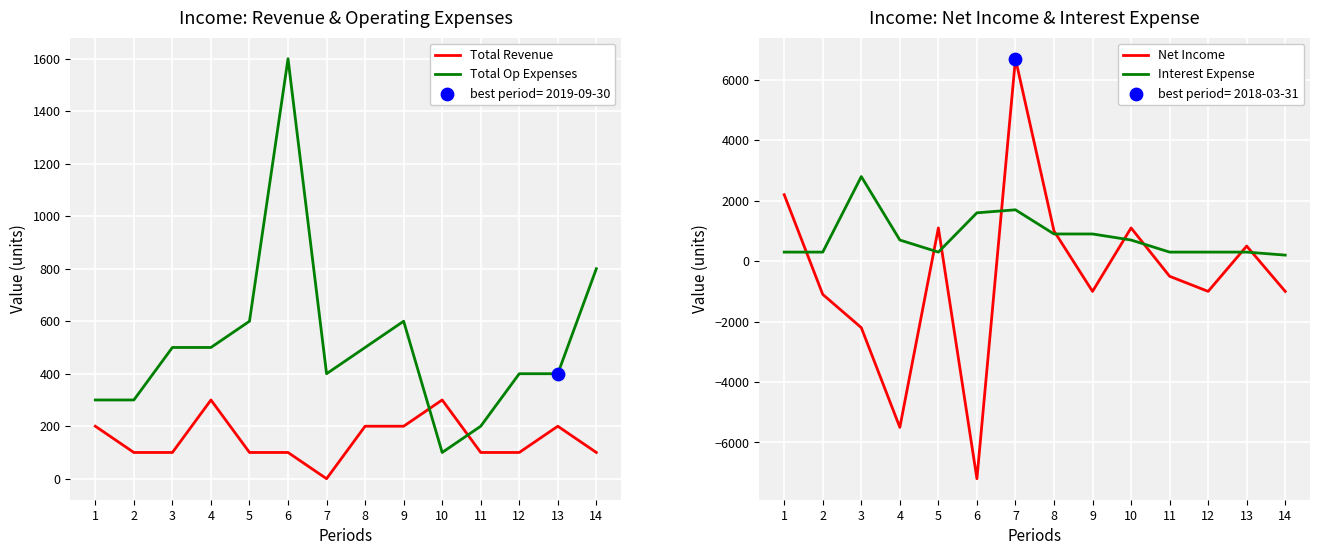

Which series has the largest Y range (max minus min)?

Net Income